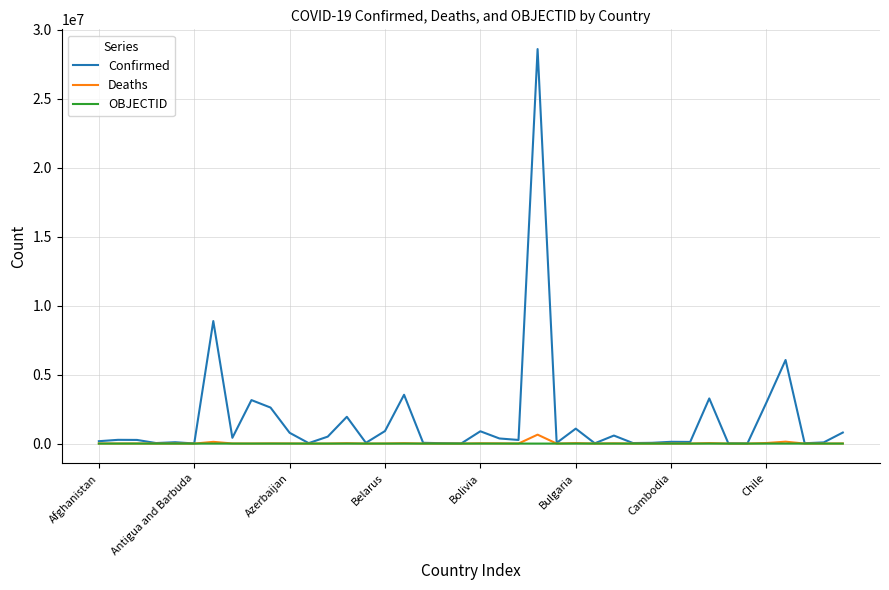

What is the difference between the maximum and second lowest values in the OBJECTID series?

182